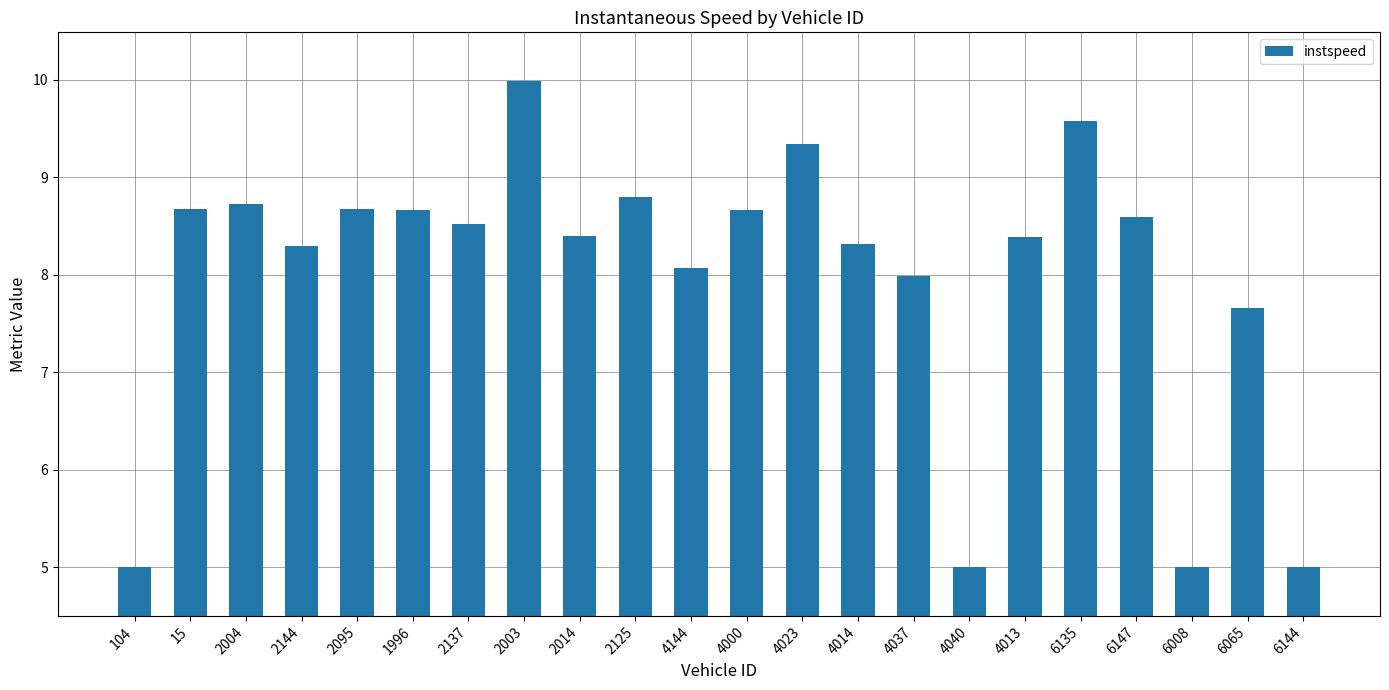

How many distinct data groups are displayed?

1